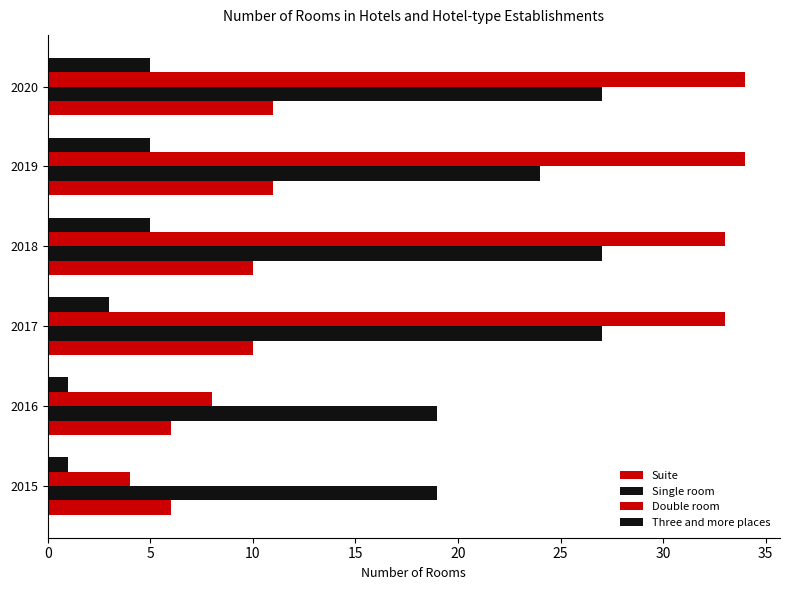

How many distinct data groups are displayed?

4